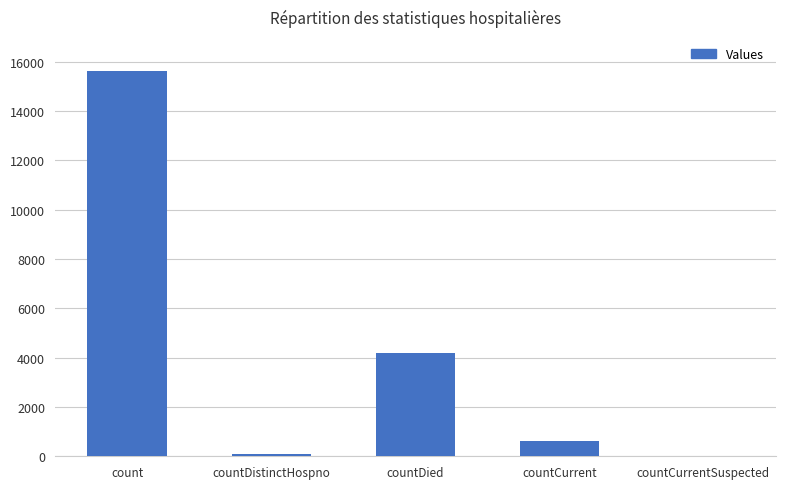

Reading left to right, transcribe all the data shown in this chart.

15615	78	4185	609	0